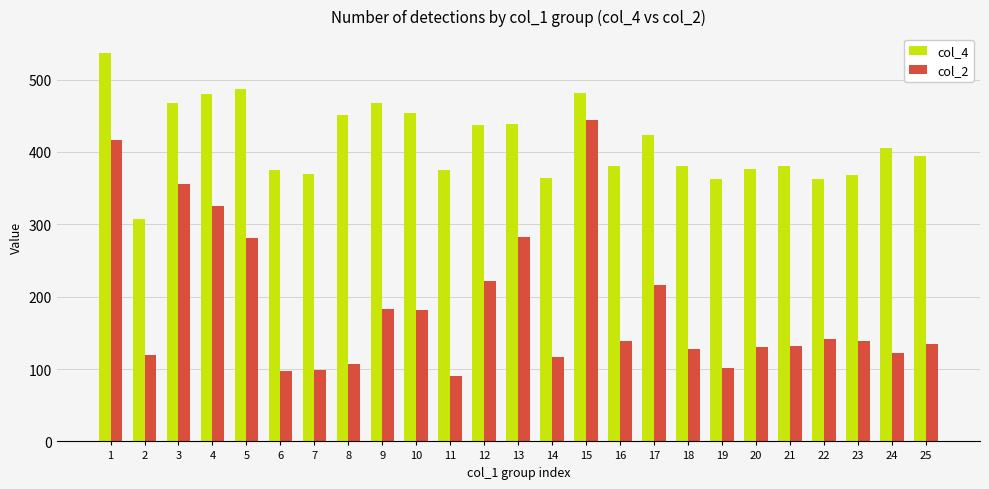

What is the highest value of the col_4 series?

537